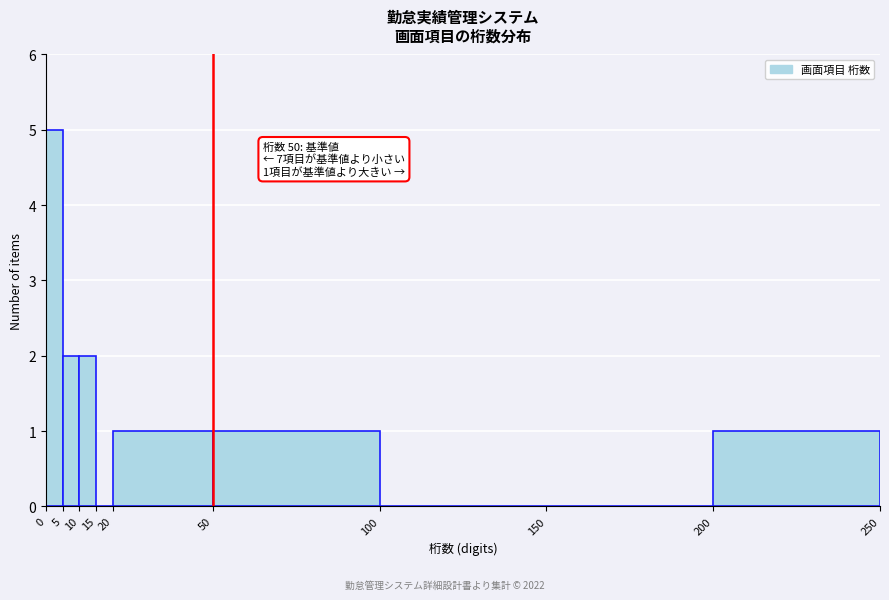

Over which range of the x-axis is the bar tallest?

0 to 5